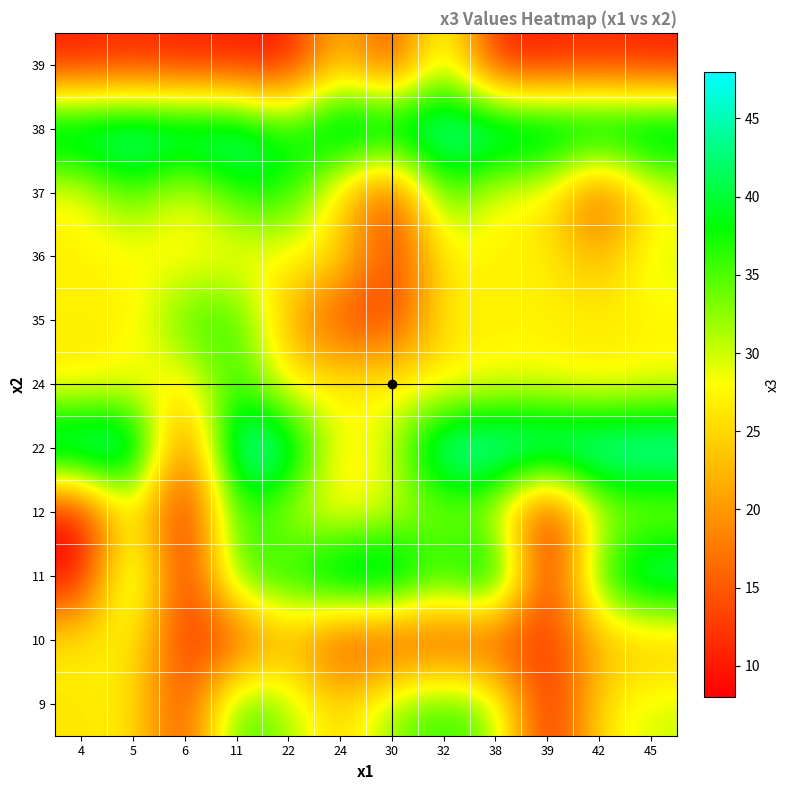

At how many categories does at least one series exceed 25?

12